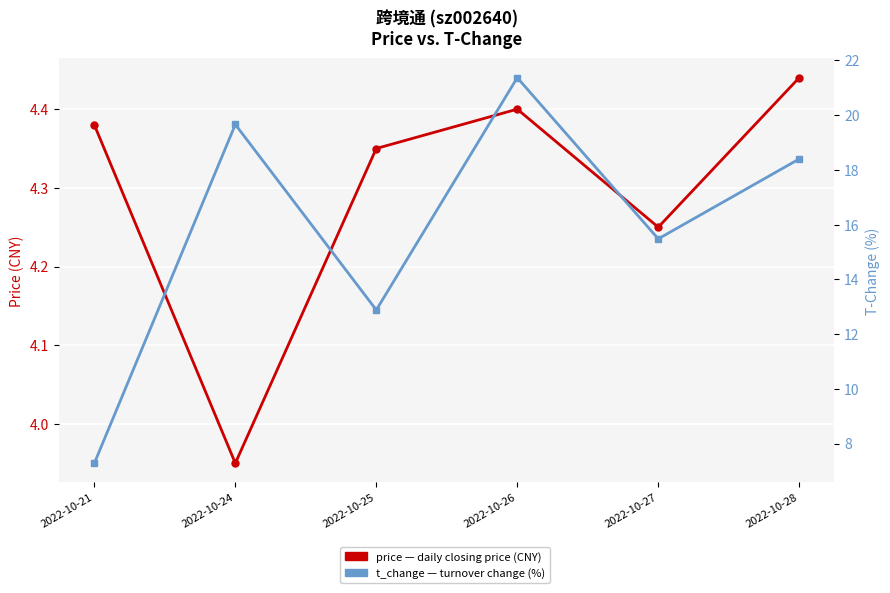

The value of t_change (%) at 2022-10-27 is 25.7. True or false?

False